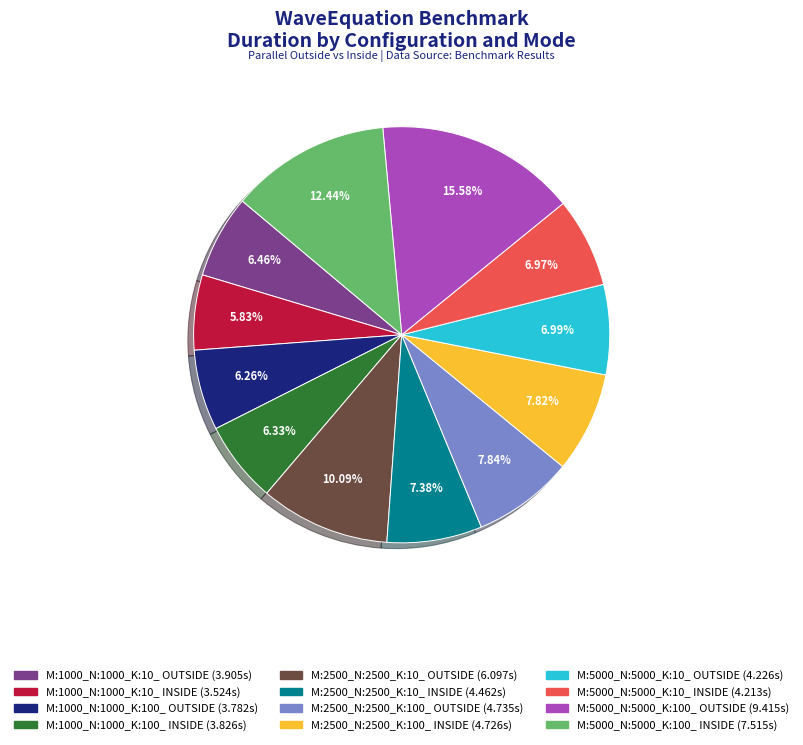

True or false: M:5000_N:5000_K:10_ INSIDE accounts for 17% of the total.

False